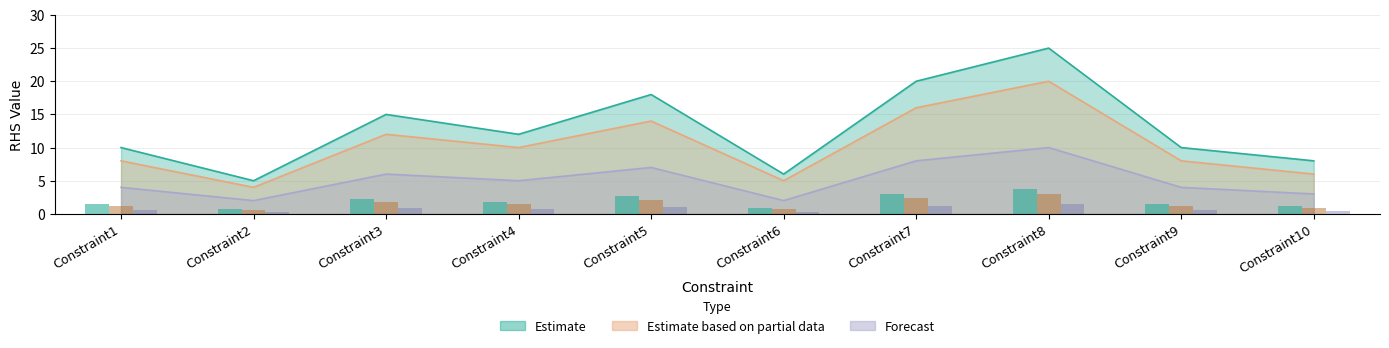

At Constraint10, list the series in order from largest to smallest.

Estimate, Estimate based on partial data, Forecast